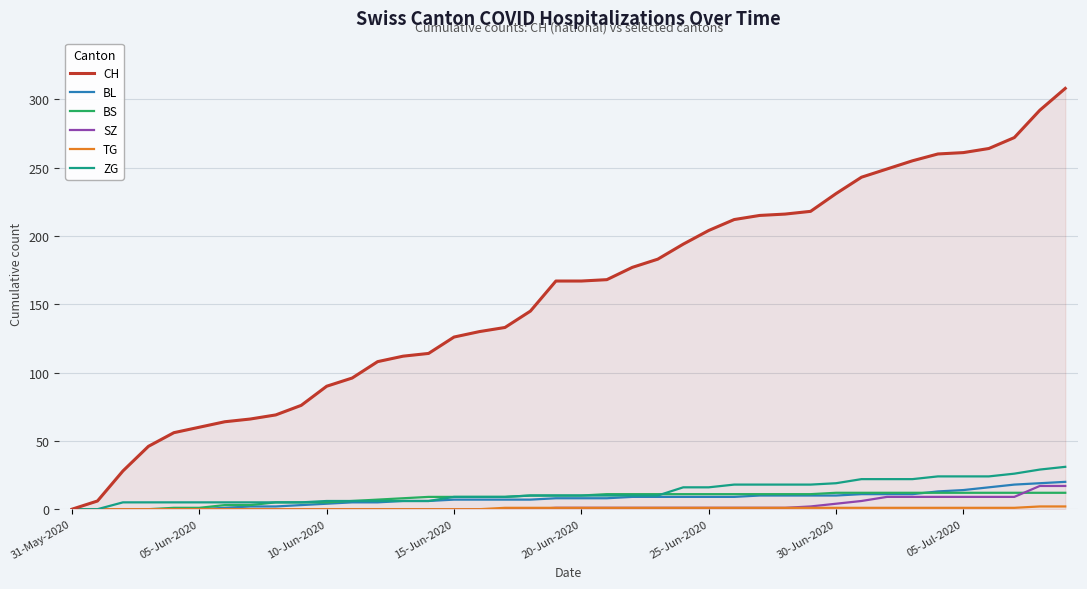

Which series has the largest total across all categories?

CH